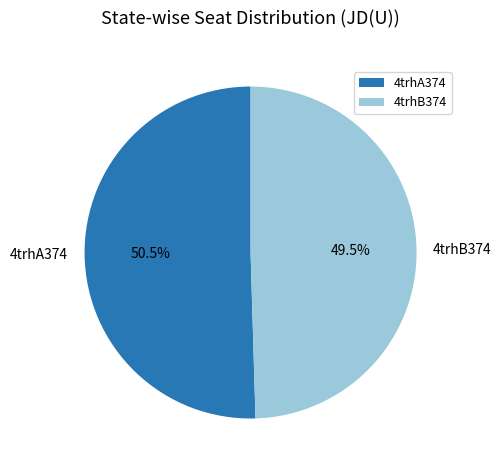

What percentage do 4trhA374 and 4trhB374 together represent?

100.0%